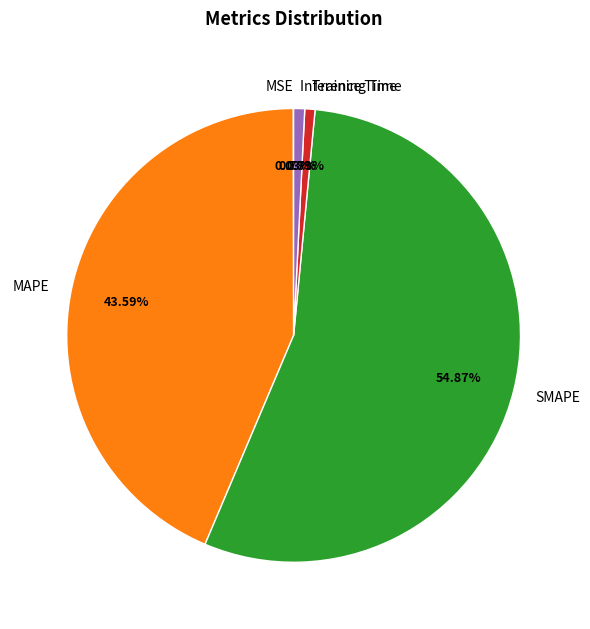

To the nearest percent, what is the average slice percentage?

20%